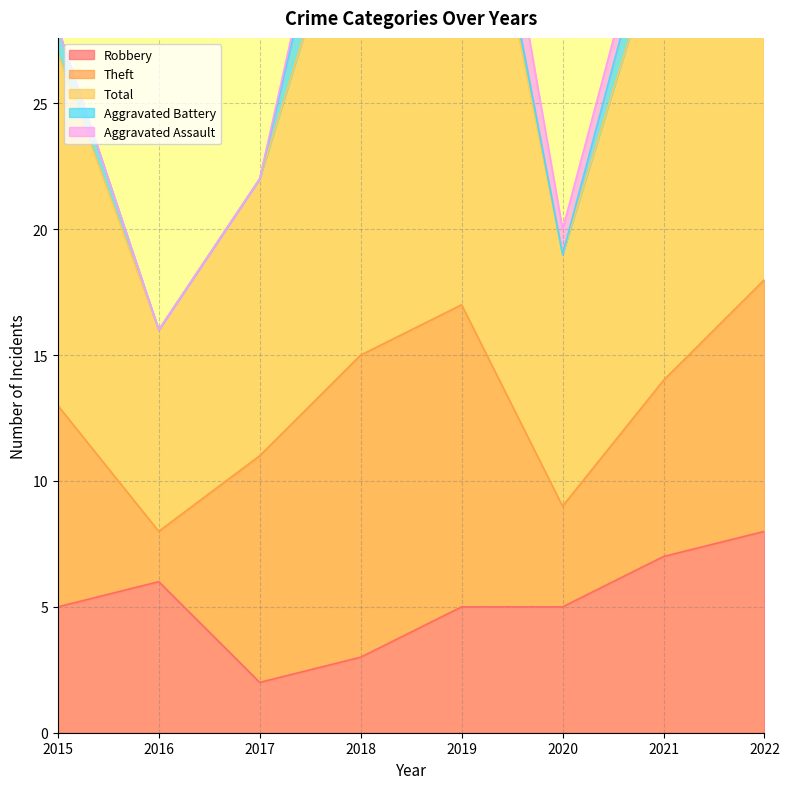

What is the total value across all series at 2021?

35